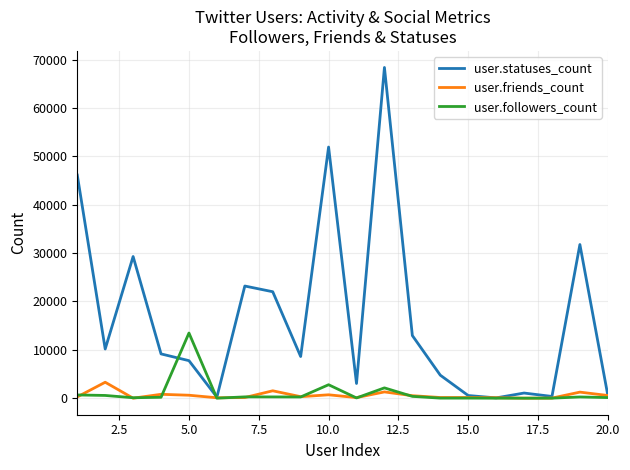

Which series has the widest spread of values?

user.statuses_count